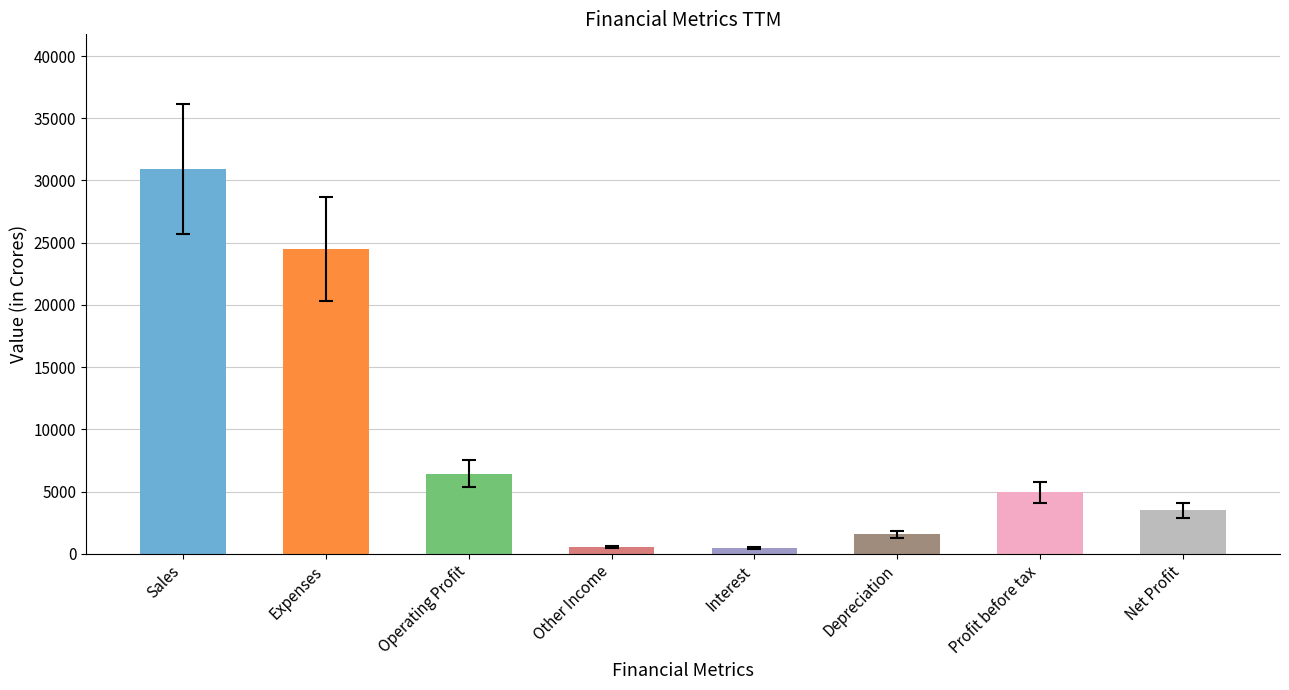

What is the approximate value at Sales?

30922